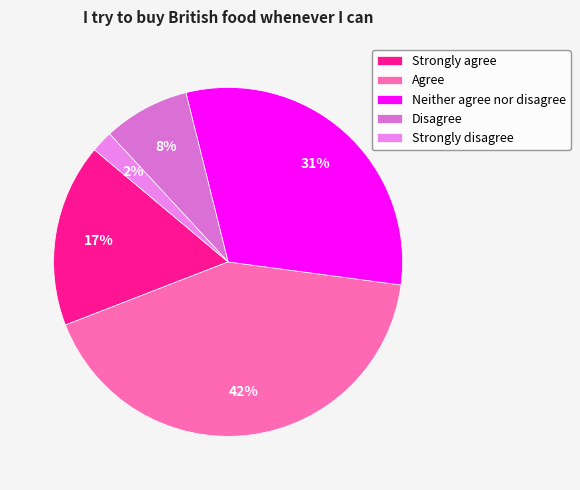

To the nearest percent, what is the difference between the largest and smallest slice percentages?

40%